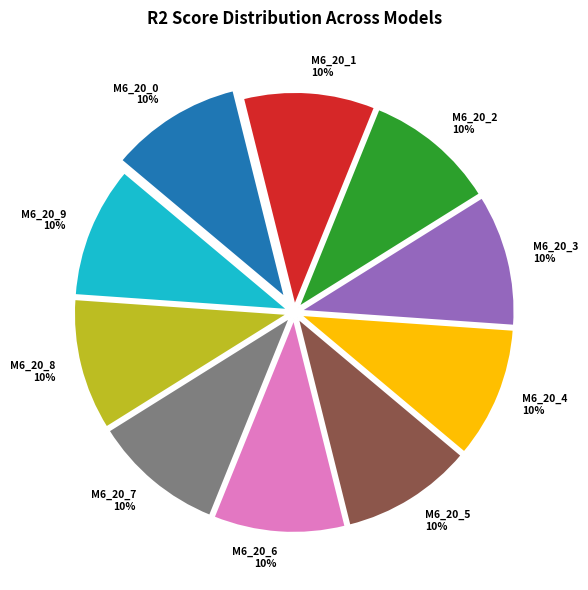

True or false: M6_20_7 10% accounts for 10% of the total.

True